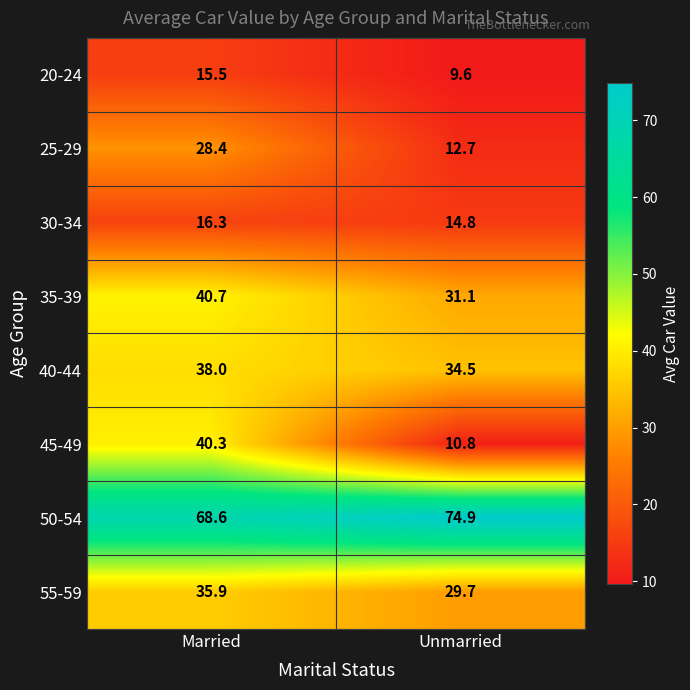

How many data points in 55-59 are less than 35?

1